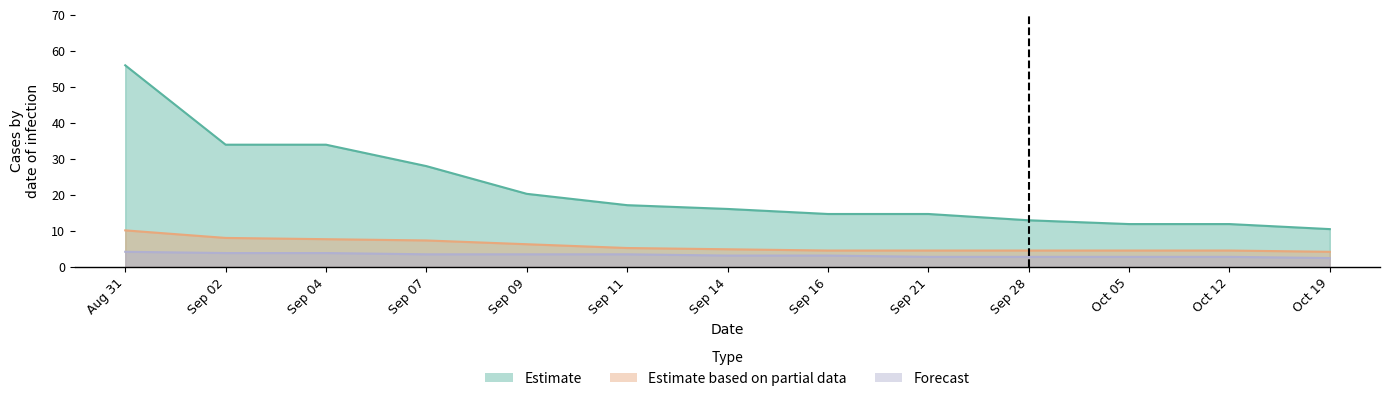

True or false: Forecast and Estimate based on partial data intersect in this chart.

False